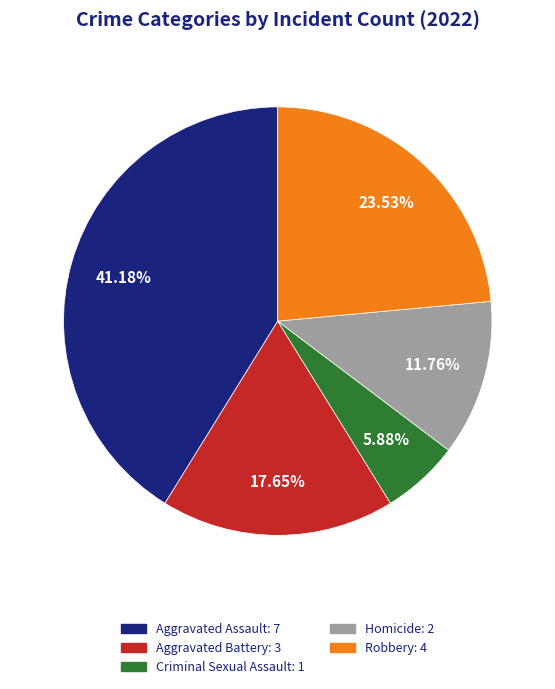

Which has a higher value, Aggravated Battery or Criminal Sexual Assault?

Aggravated Battery